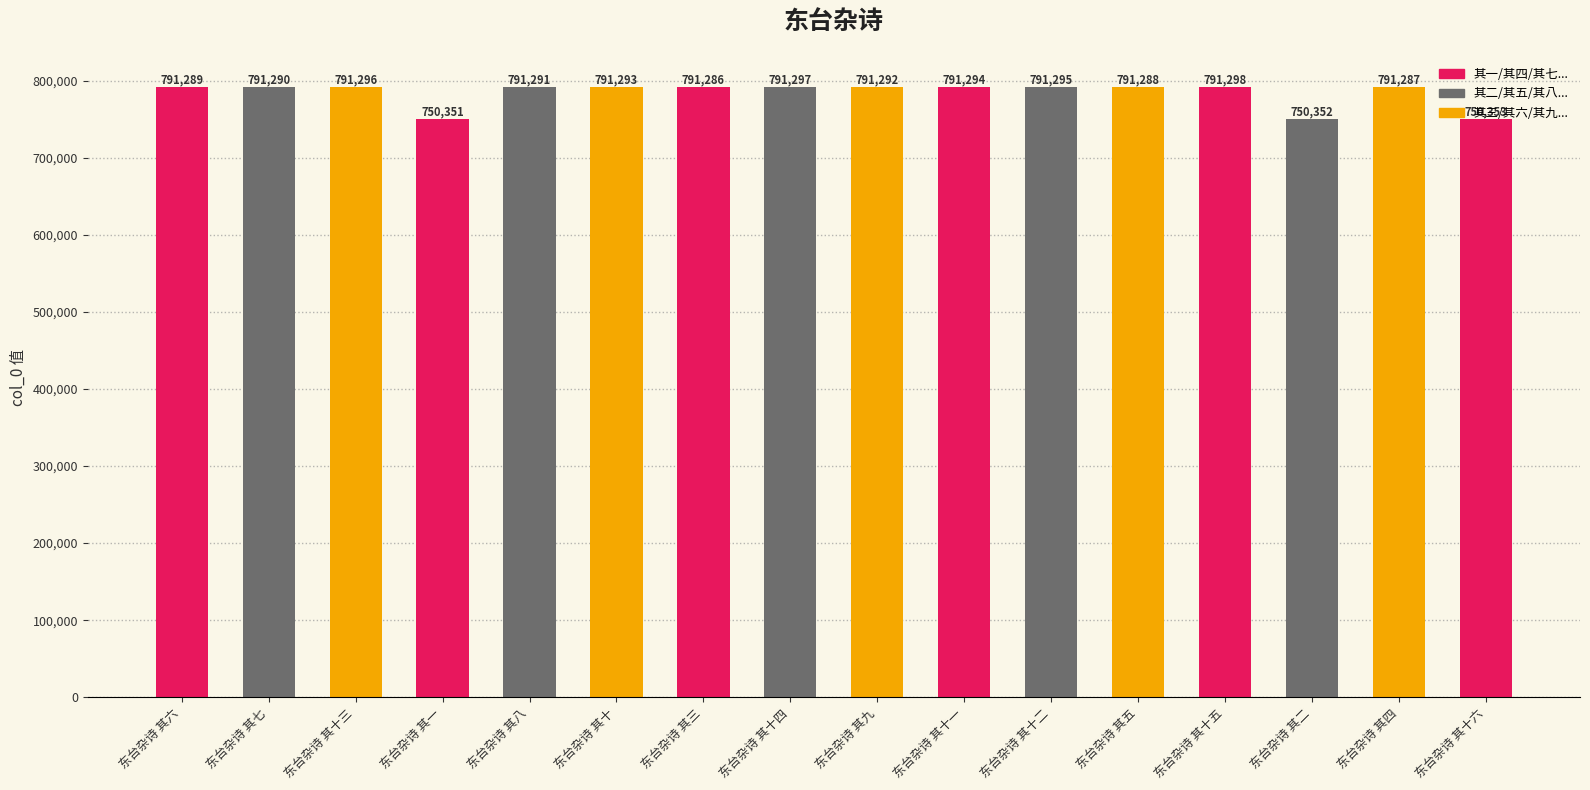

Reading left to right, list all the values displayed in this chart.

东台杂诗 其六=791289	东台杂诗 其七=791290	东台杂诗 其十三=791296	东台杂诗 其一=750351	东台杂诗 其八=791291	东台杂诗 其十=791293	东台杂诗 其三=791286	东台杂诗 其十四=791297	东台杂诗 其九=791292	东台杂诗 其十一=791294	东台杂诗 其十二=791295	东台杂诗 其五=791288	东台杂诗 其十五=791298	东台杂诗 其二=750352	东台杂诗 其四=791287	东台杂诗 其十六=750353